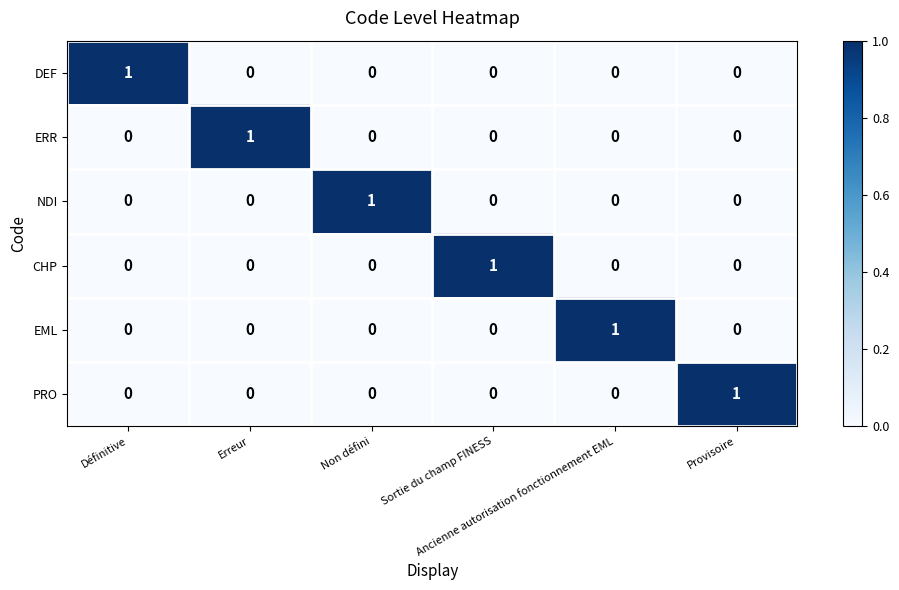

How many EML values are between 0 and 1?

6